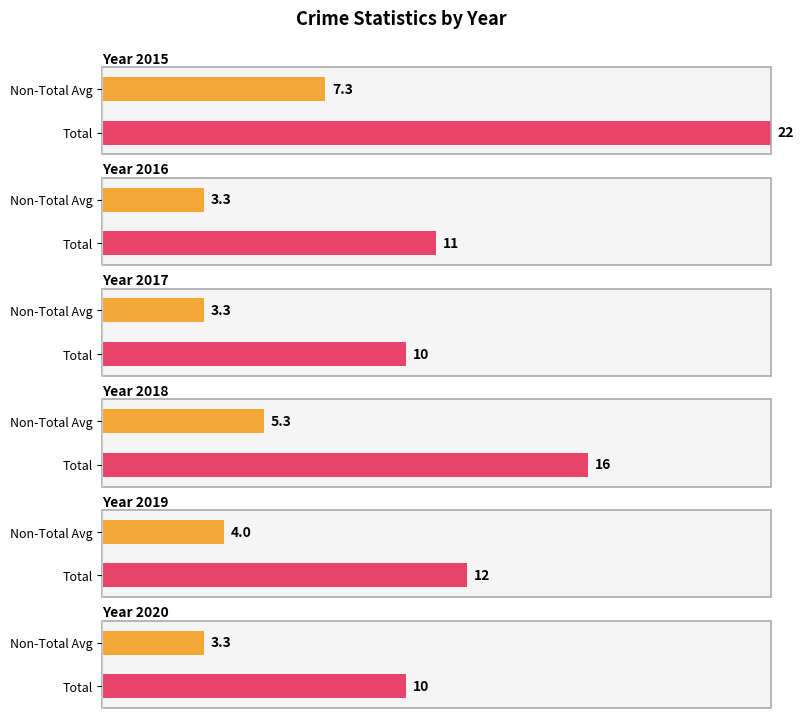

List the series in order of their peak value, lowest first.

2017, 2020, 2016, 2019, 2018, 2015